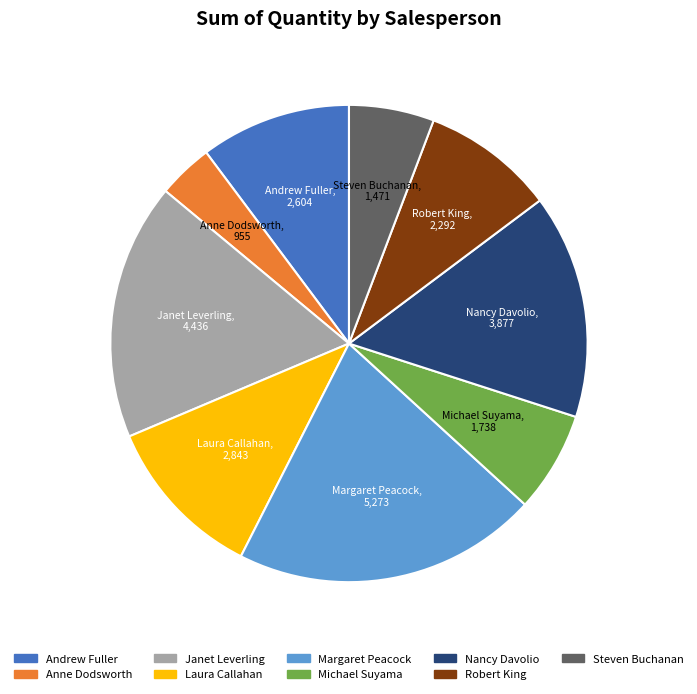

Is it true that Steven Buchanan is 6% of the pie?

True